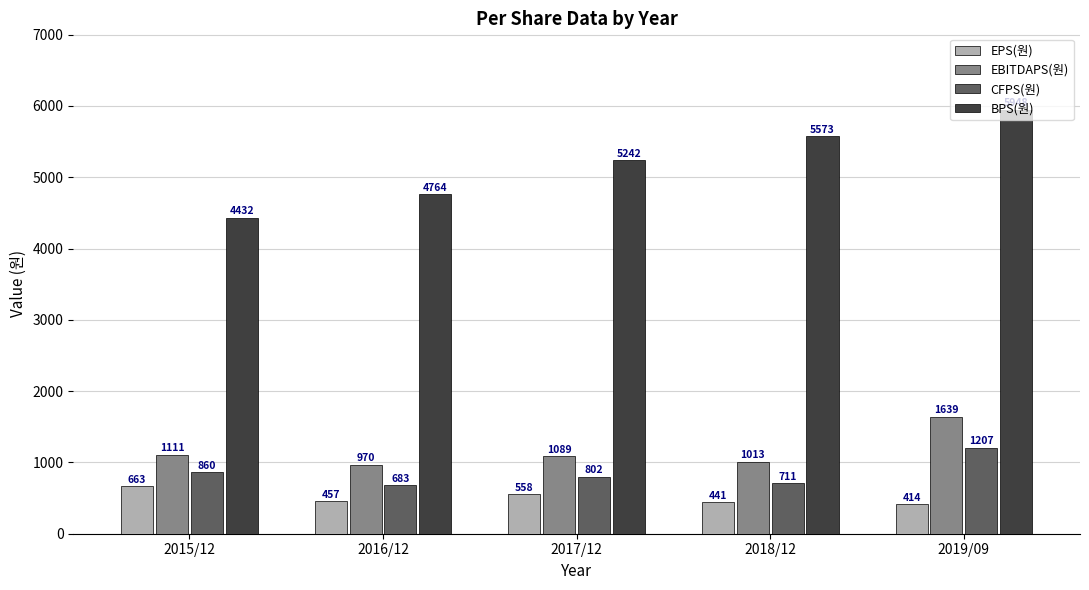

True or false: BPS(원) has a value of 5573 at 2018/12.

True